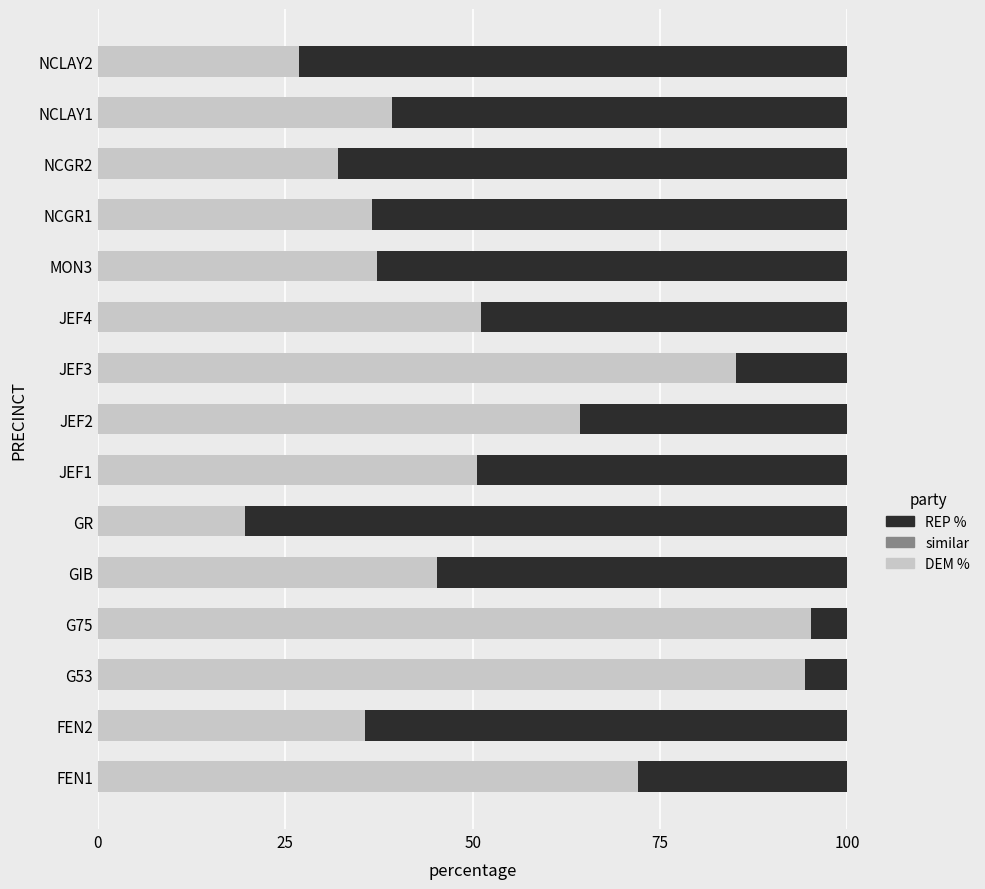

What is the total value across all series at NCGR1?

100.0